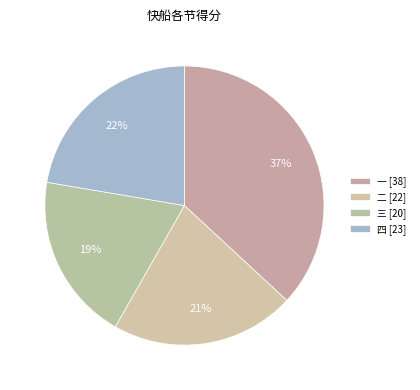

Count the number of slices in the pie.

4